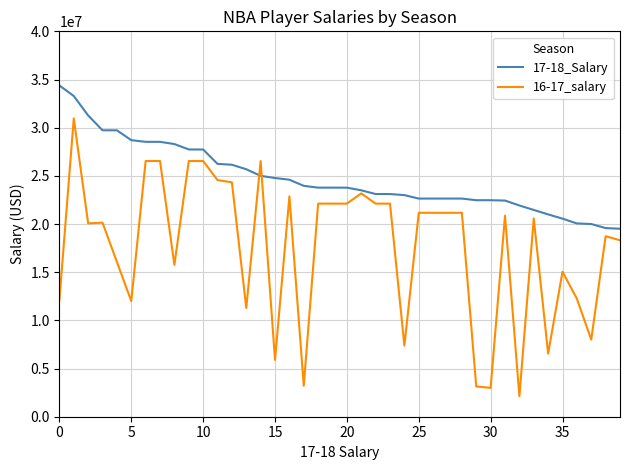

Which series has the largest total across all categories?

17-18_Salary